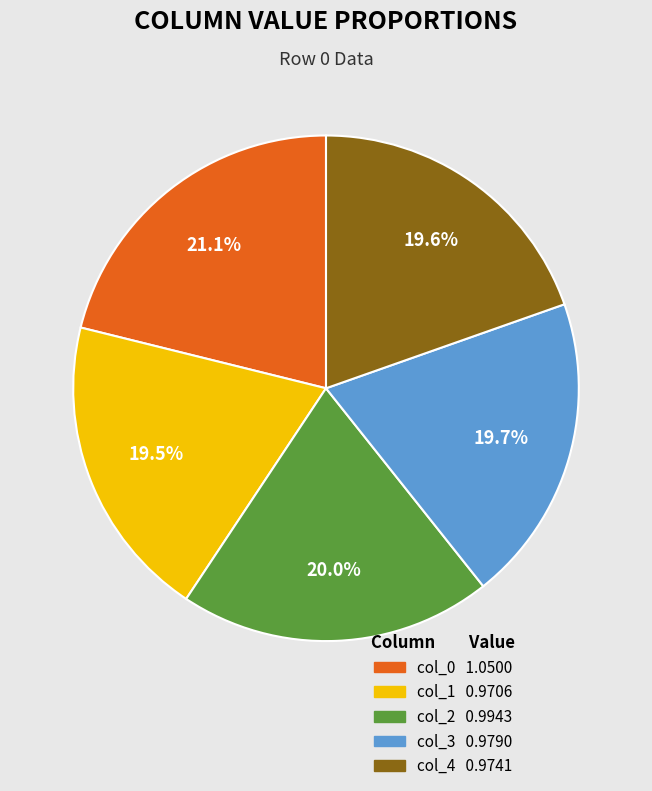

Does any single category account for the majority?

No